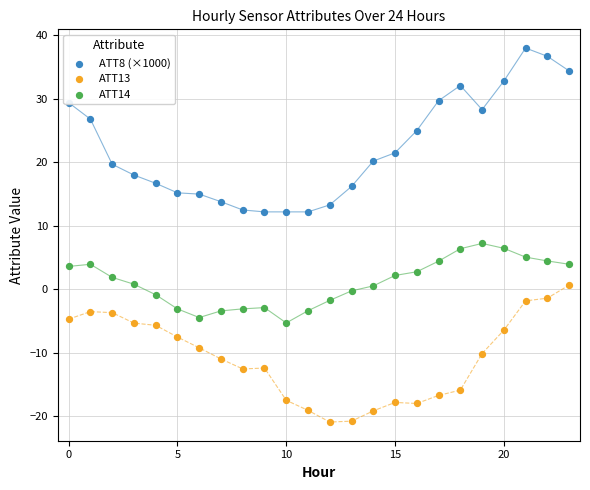

Which series contains the lowest Y value?

ATT13